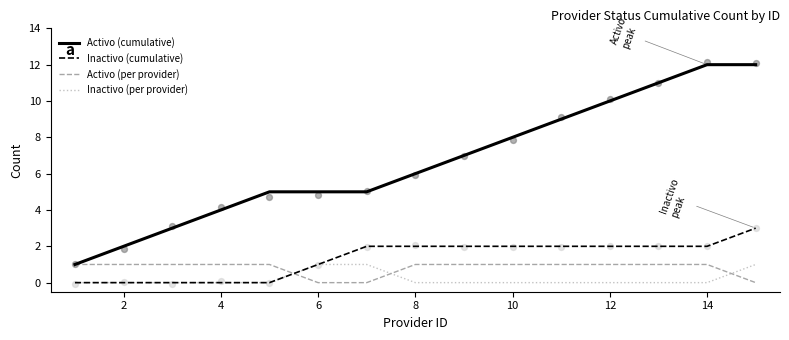

Which series reaches the maximum Y coordinate?

Activo (cumulative)